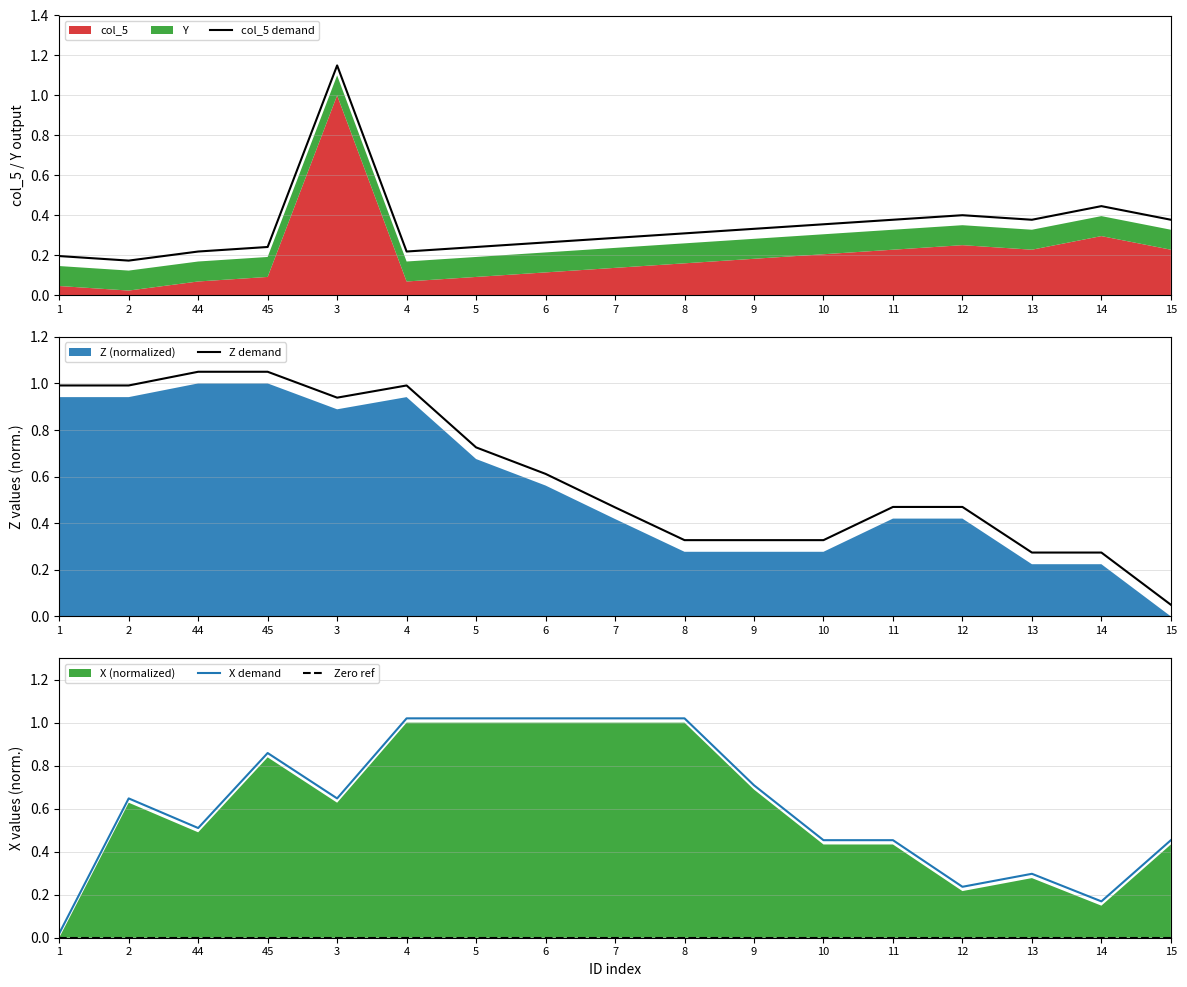

What is the difference between the maximum and second lowest values in the col_5 demand series?

1.0